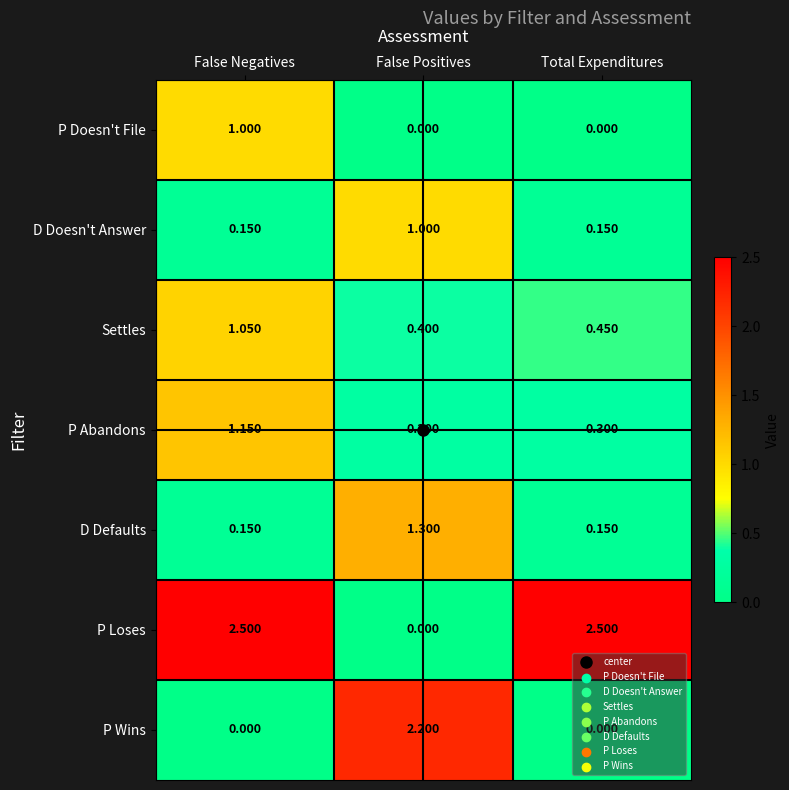

What is the total value across all series at False Positives?

5.2